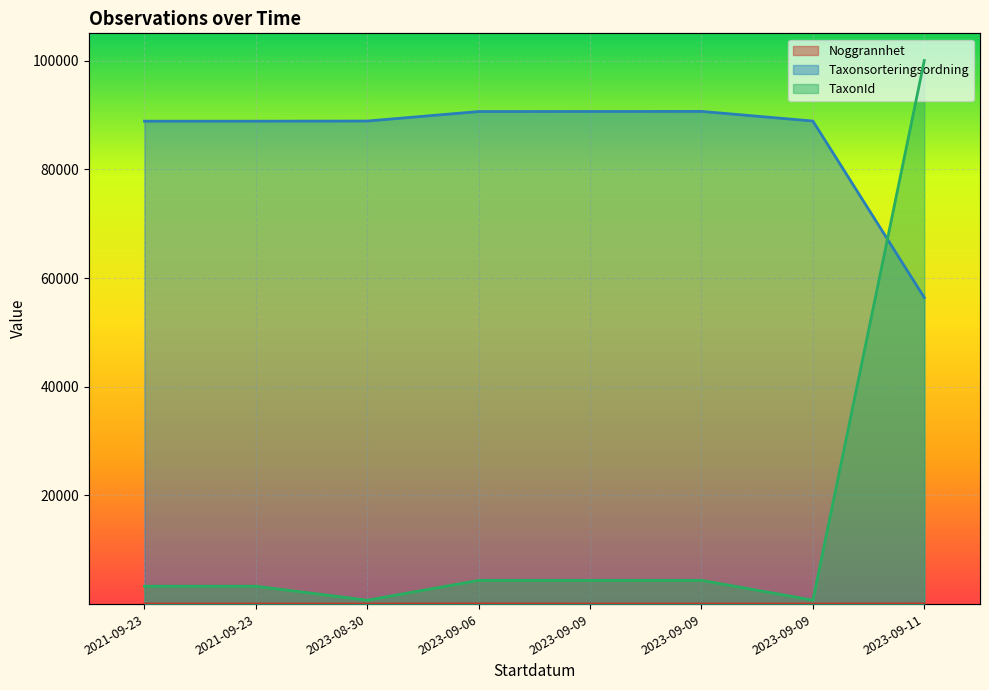

Reading right to left, what are all the values shown in this chart?

Noggrannhet: 50	25	25	25	50	25	25	25
Taxonsorteringsordning: 56414	88909	90684	90666	90658	88909	88886	88886
TaxonId: 100049	720	4368	4364	4361	720	3286	3286